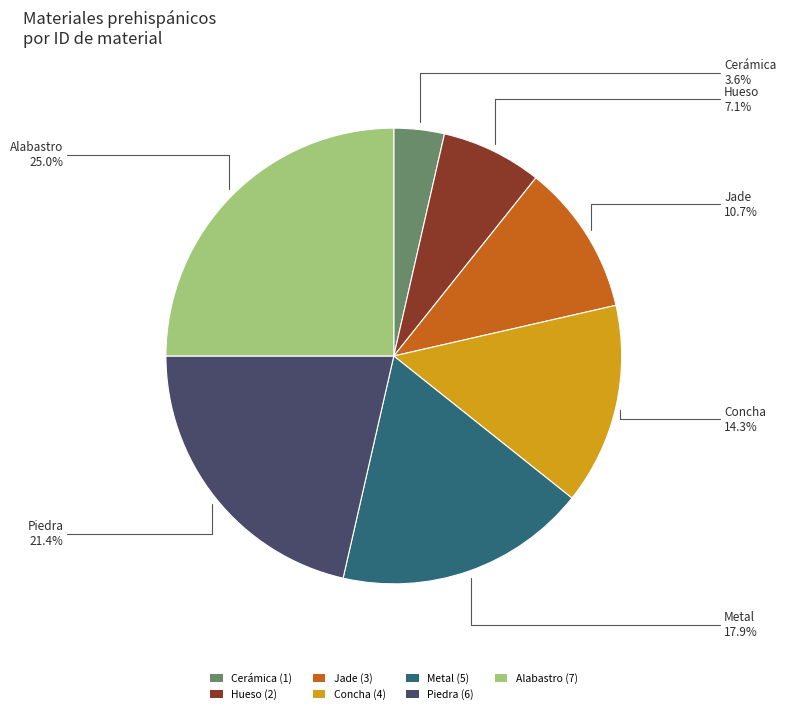

Does Concha represent more than half of the total?

No